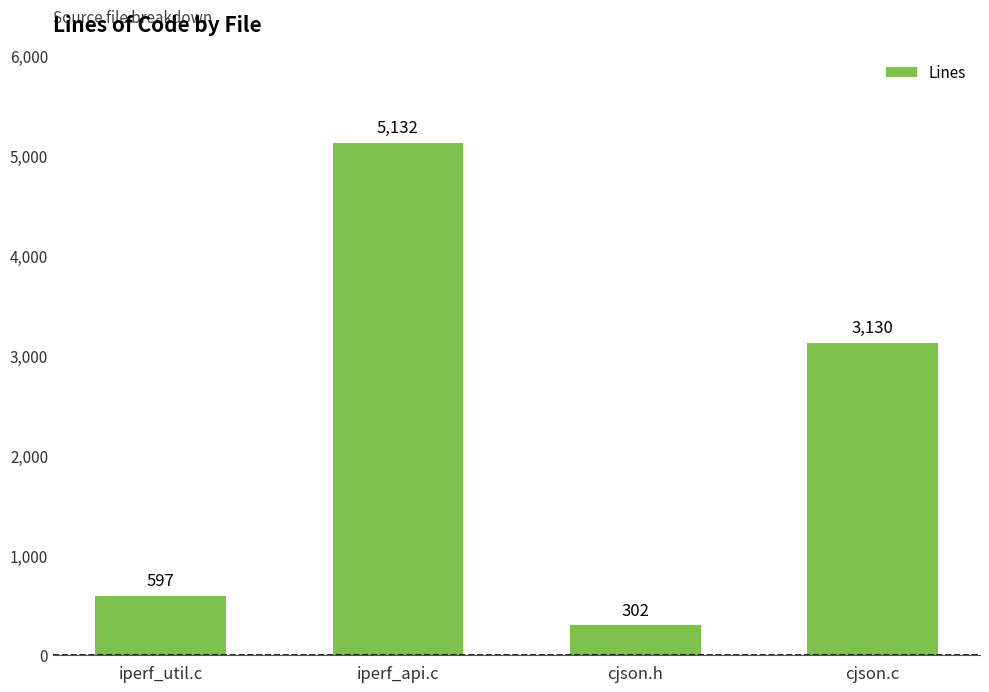

At which category does the chart reach its minimum across all series?

cjson.h